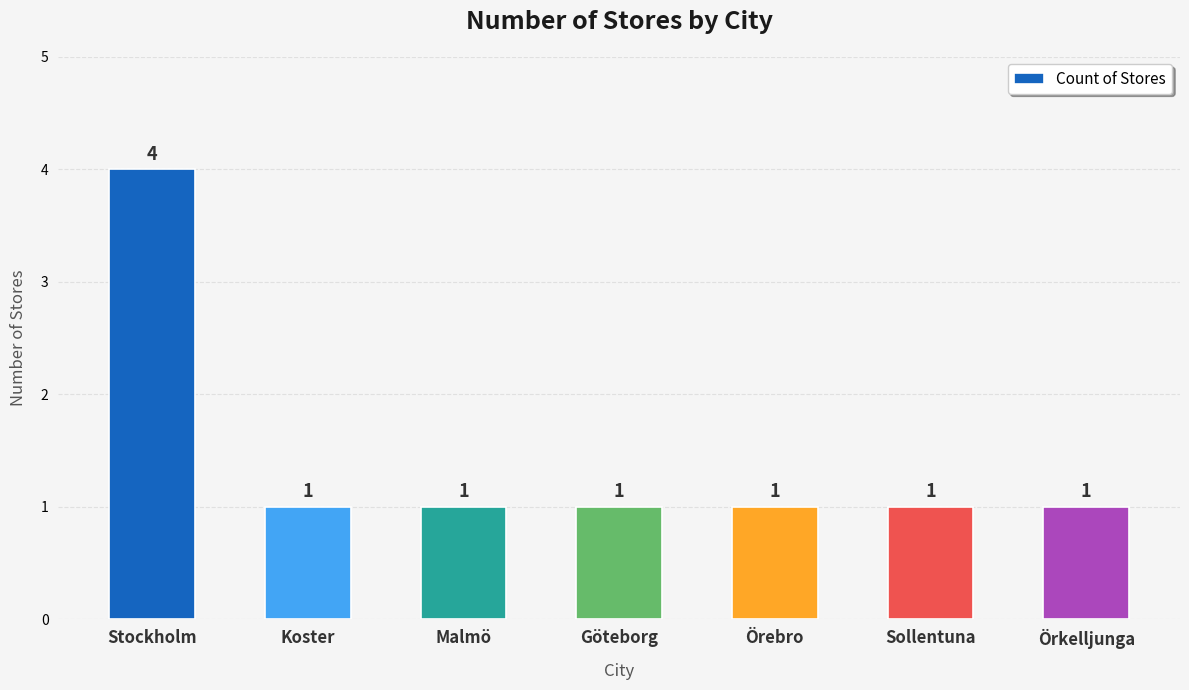

What value does the data have at Örebro?

1